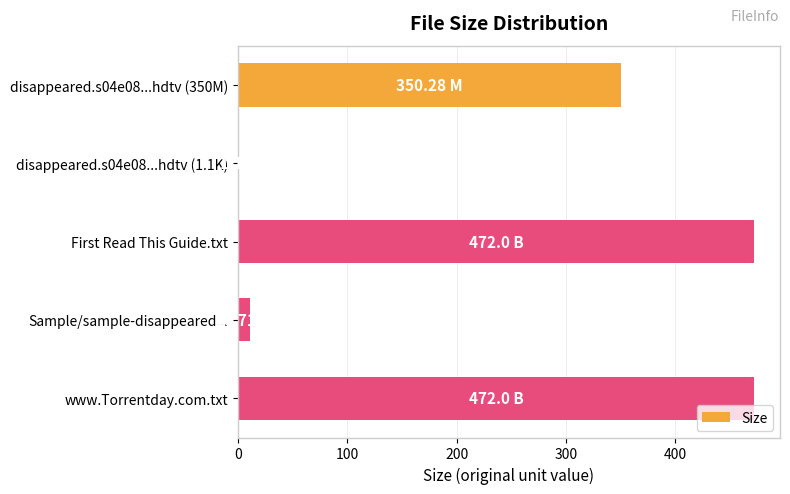

Between disappeared.s04e08...hdtv (1.1K) and First Read This Guide.txt, which is larger?

First Read This Guide.txt